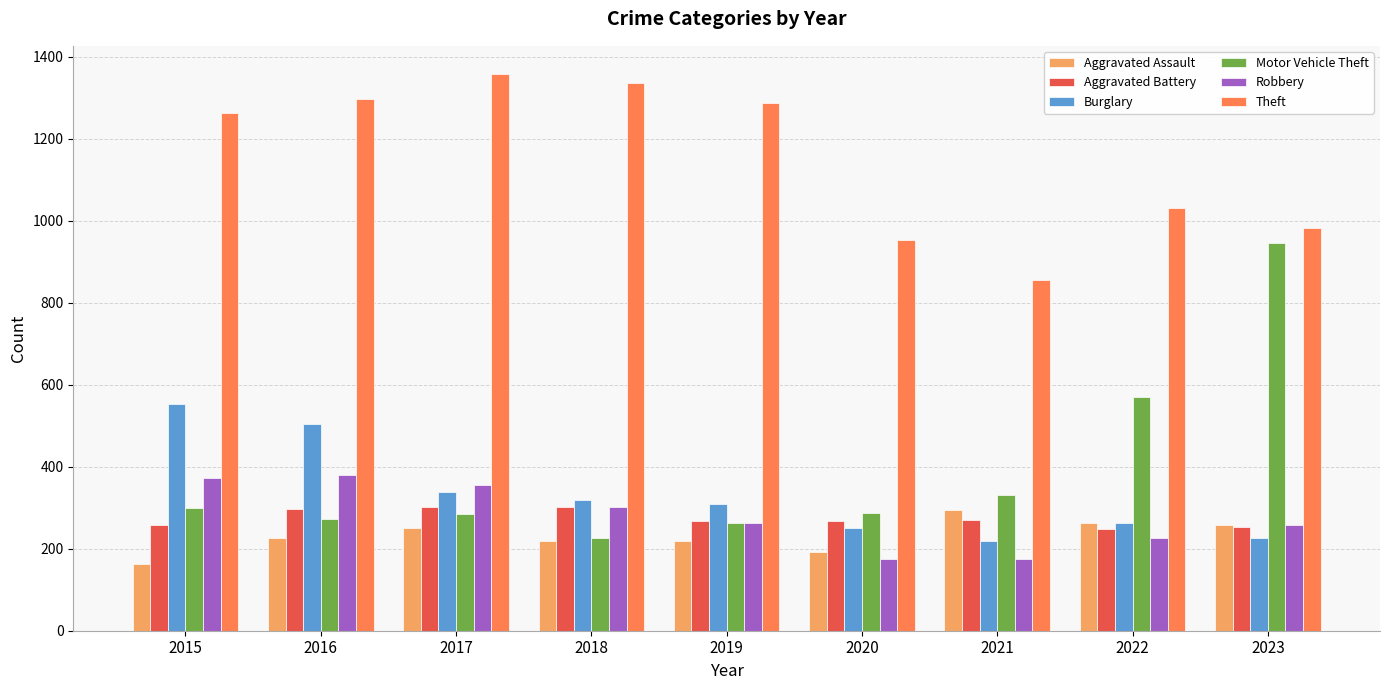

Does the chart contain any negative values?

No